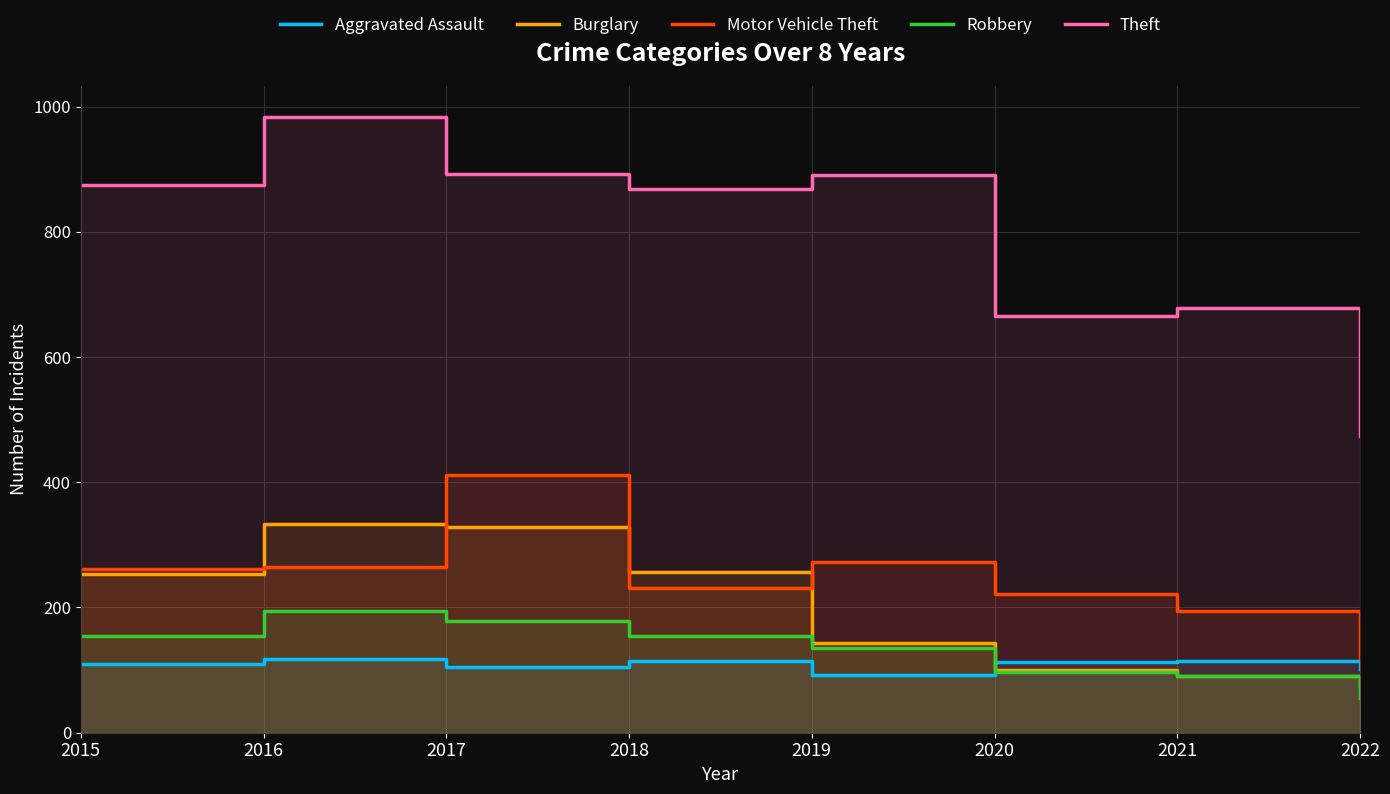

Reading right to left, list all the values displayed in this chart.

Aggravated Assault: 101	115	113	92	115	105	118	110
Burglary: 75	90	100	143	257	329	333	254
Motor Vehicle Theft: 118	194	222	273	231	411	265	261
Robbery: 56	91	97	135	155	178	194	154
Theft: 474	678	666	891	868	892	984	874